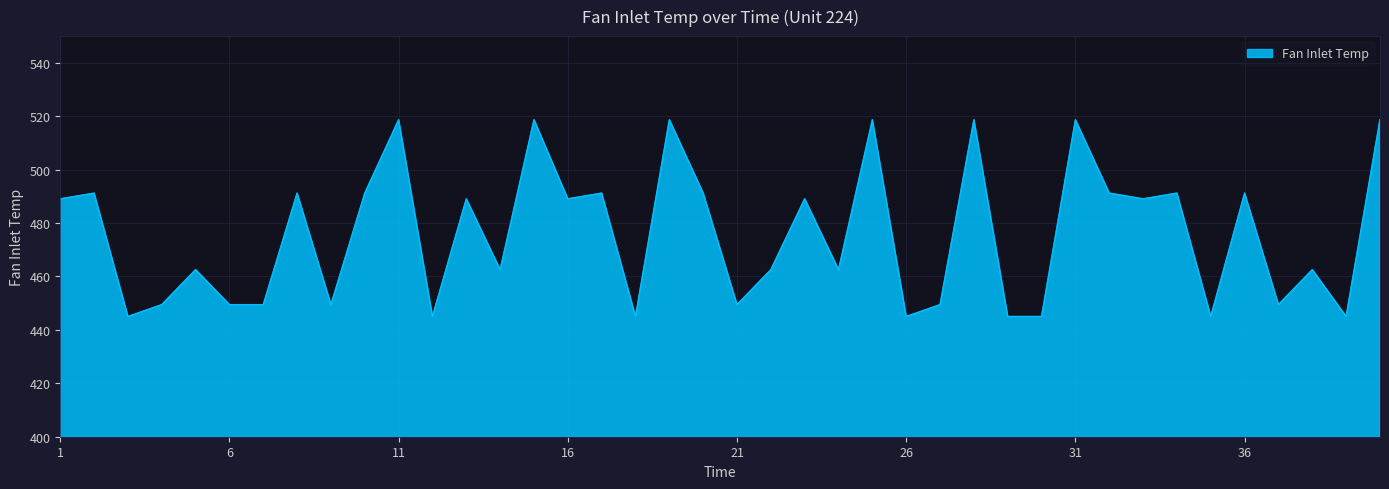

What is the difference between the maximum and minimum values?

73.7